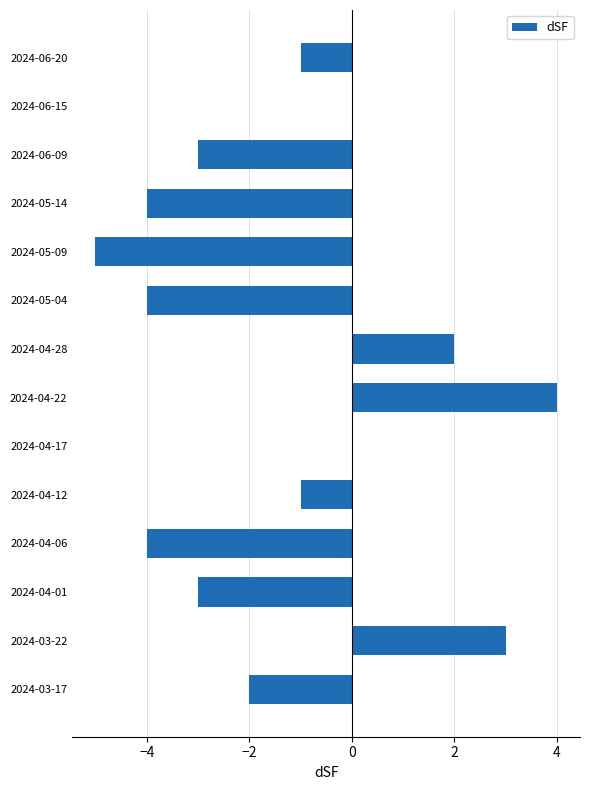

Between 2024-06-15 and 2024-04-01, which is larger?

2024-06-15